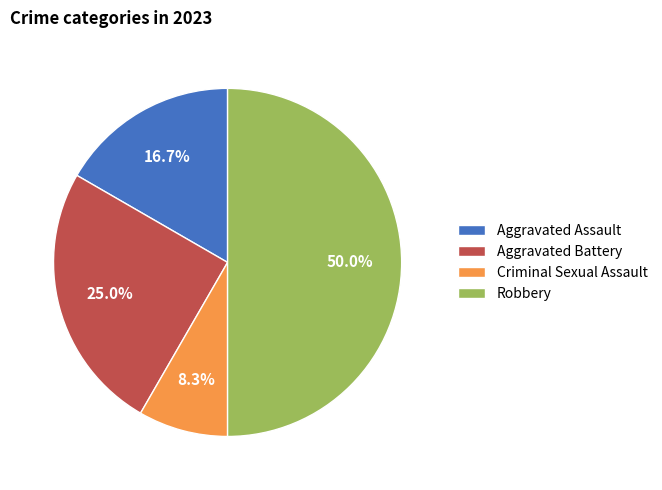

How many slices are in this pie chart?

4